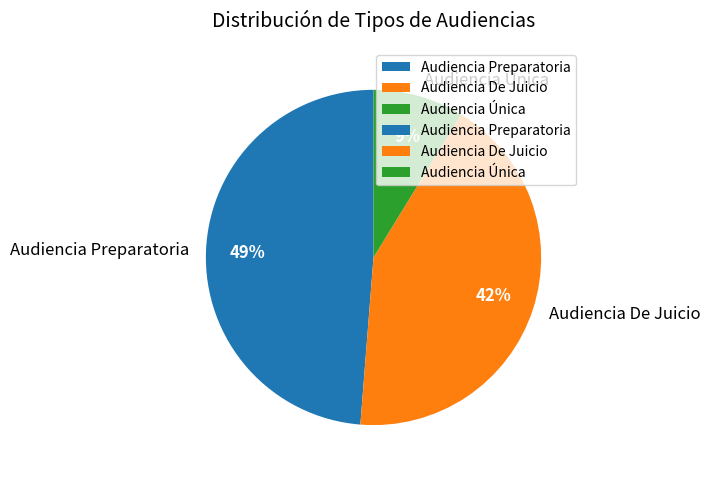

Approximately how many times larger is the value at Audiencia De Juicio compared to Audiencia Preparatoria?

0.9